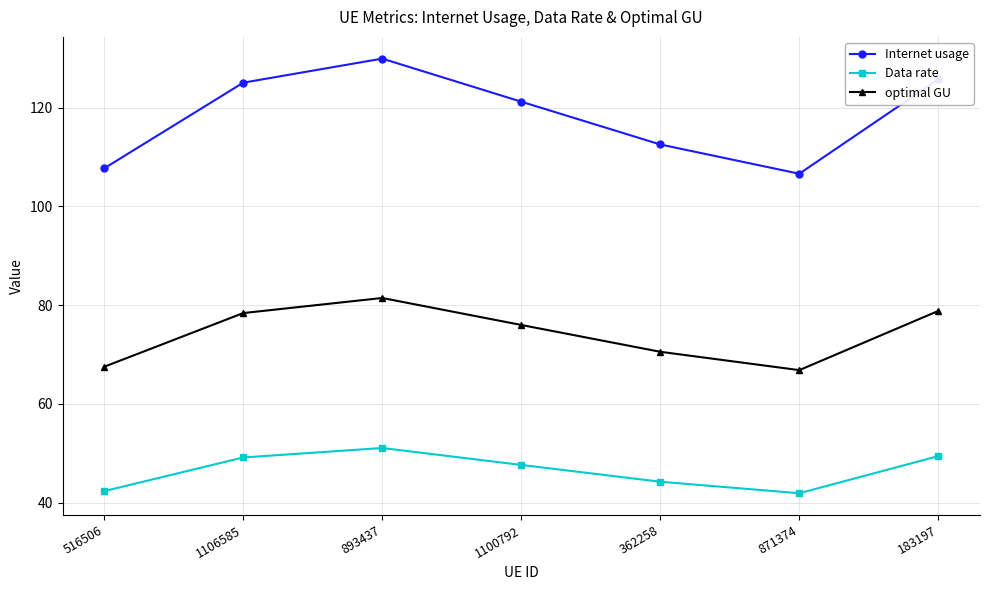

True or false: Data rate and Internet usage cross at least once.

False